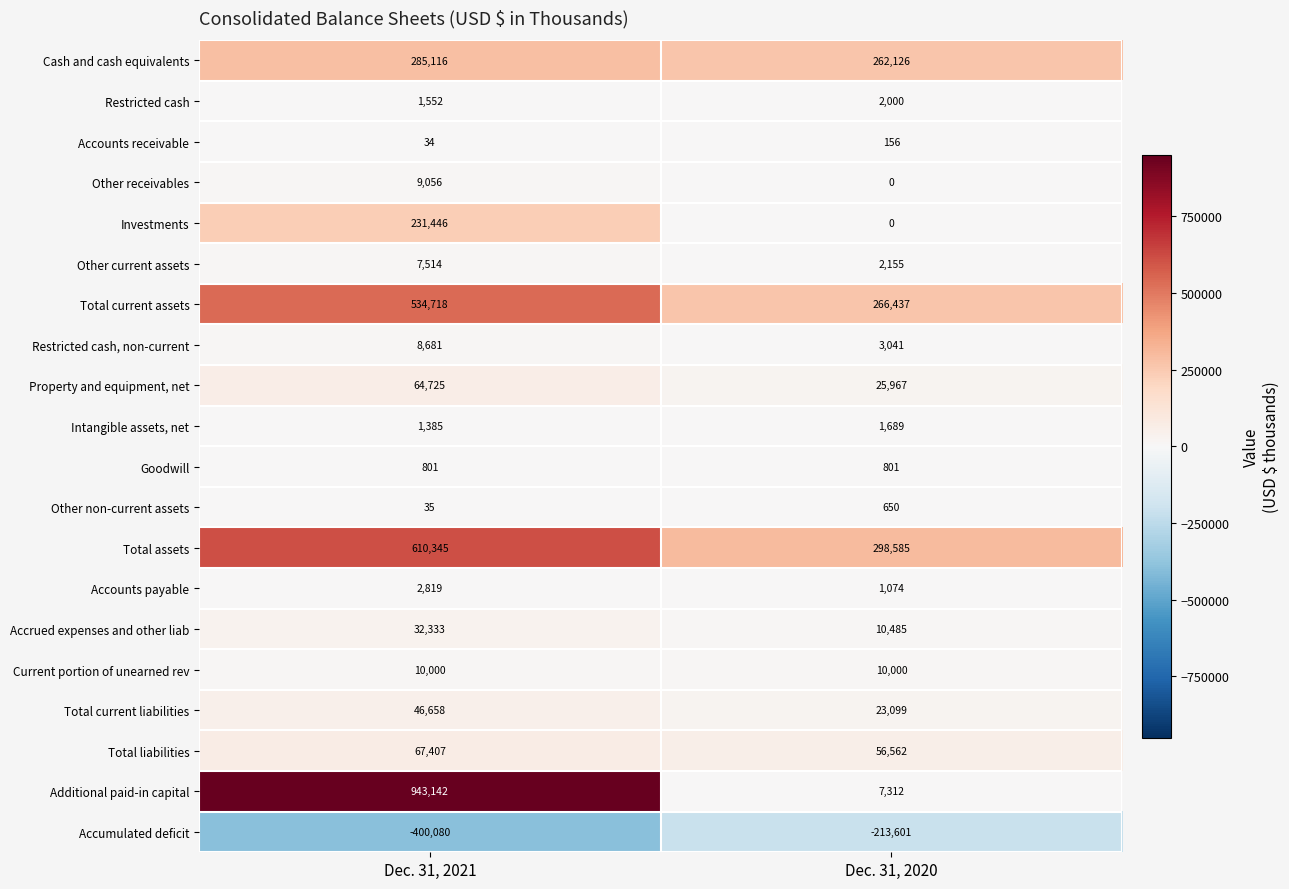

At which label does Additional paid-in capital reach its peak?

Dec. 31, 2021